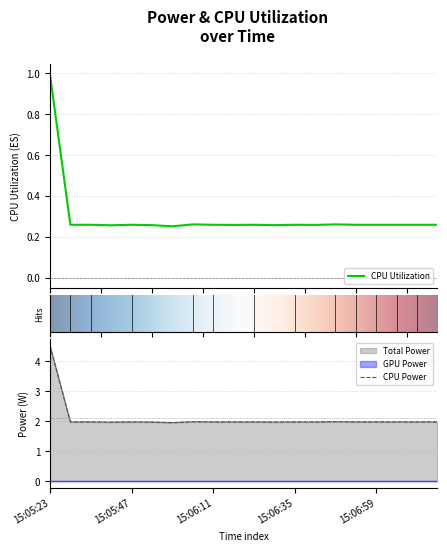

What is the difference between the highest and lowest values at 15:05:29?

1.7